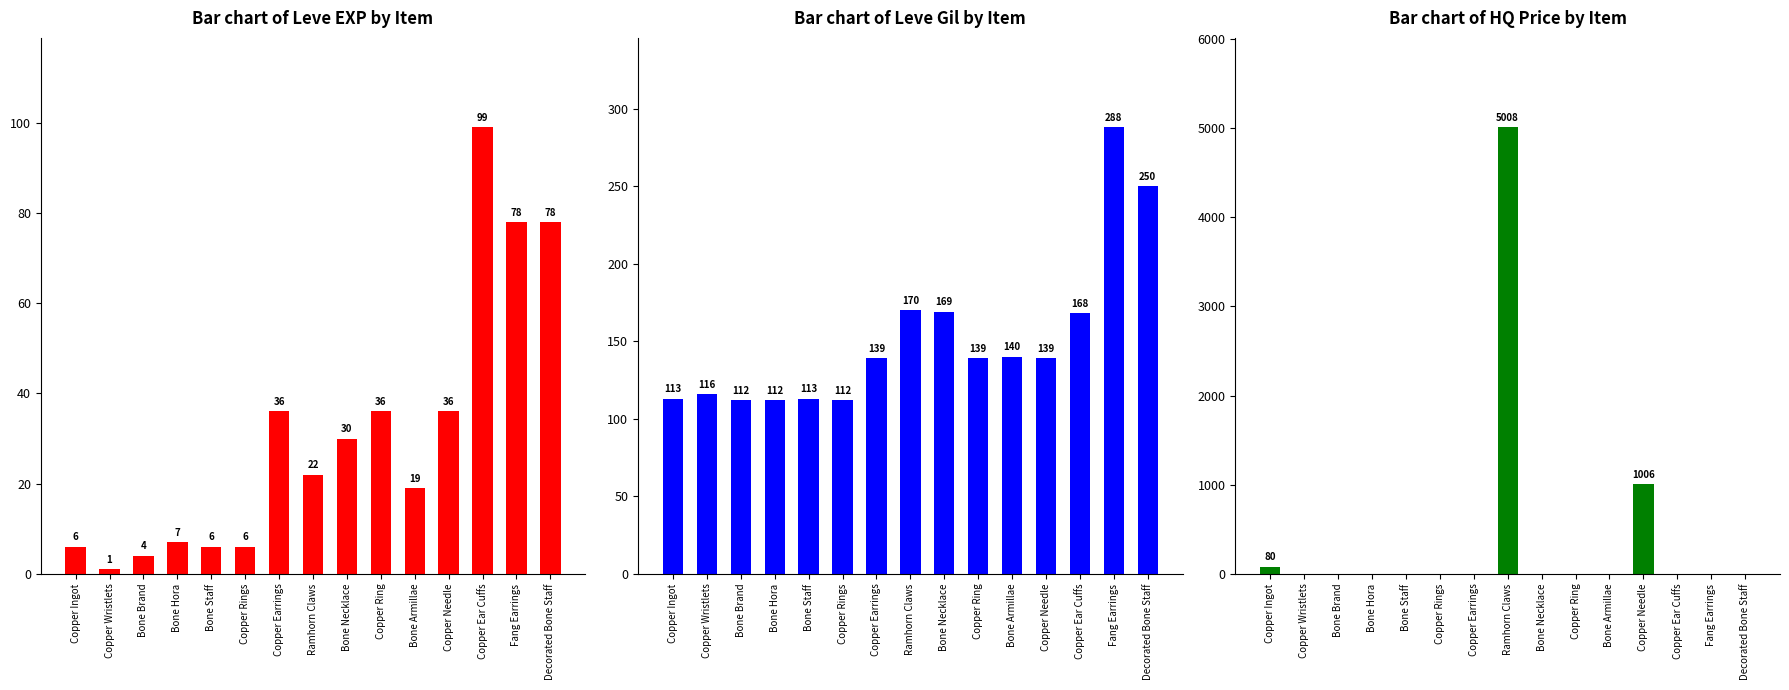

Does the chart contain any negative values?

No